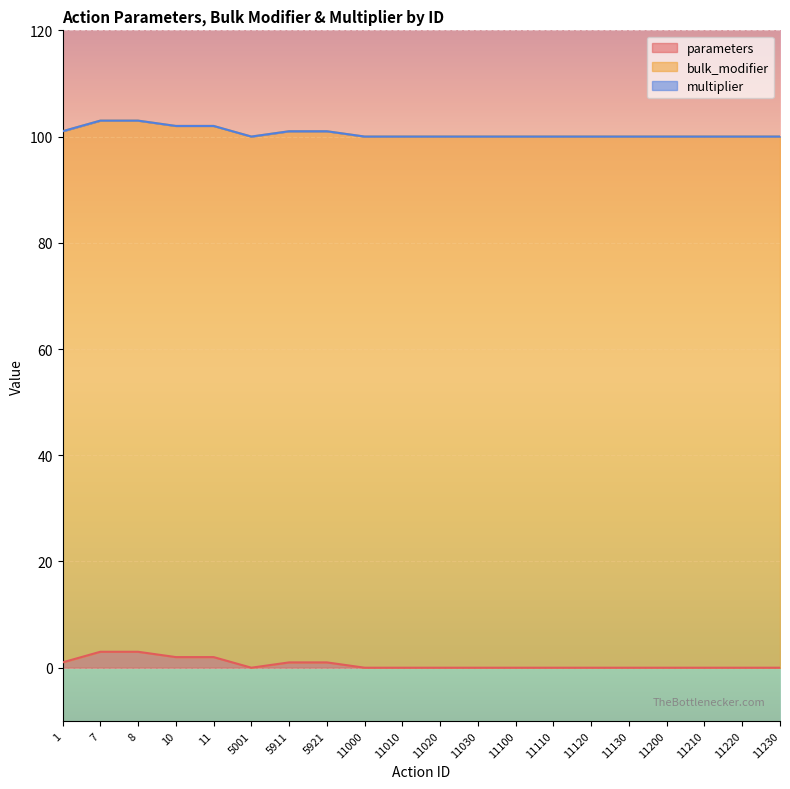

Reading left to right, transcribe all the data shown in this chart.

parameters: 1=1	7=3	8=3	10=2	11=2	5001=0	5911=1	5921=1	11000=0	11010=0	11020=0	11030=0	11100=0	11110=0	11120=0	11130=0	11200=0	11210=0	11220=0	11230=0
bulk_modifier: 1=100	7=100	8=100	10=100	11=100	5001=100	5911=100	5921=100	11000=100	11010=100	11020=100	11030=100	11100=100	11110=100	11120=100	11130=100	11200=100	11210=100	11220=100	11230=100
multiplier: 1=0	7=0	8=0	10=0	11=0	5001=0	5911=0	5921=0	11000=0	11010=0	11020=0	11030=0	11100=0	11110=0	11120=0	11130=0	11200=0	11210=0	11220=0	11230=0